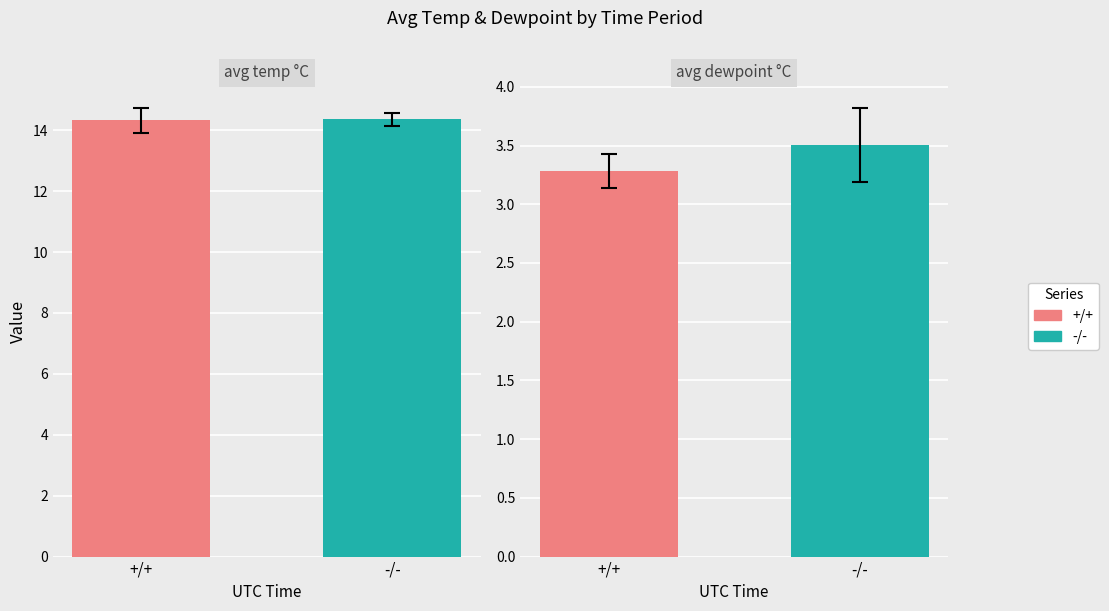

What is the value of the avg dewpoint °C bar at the 1st from the left?

3.3